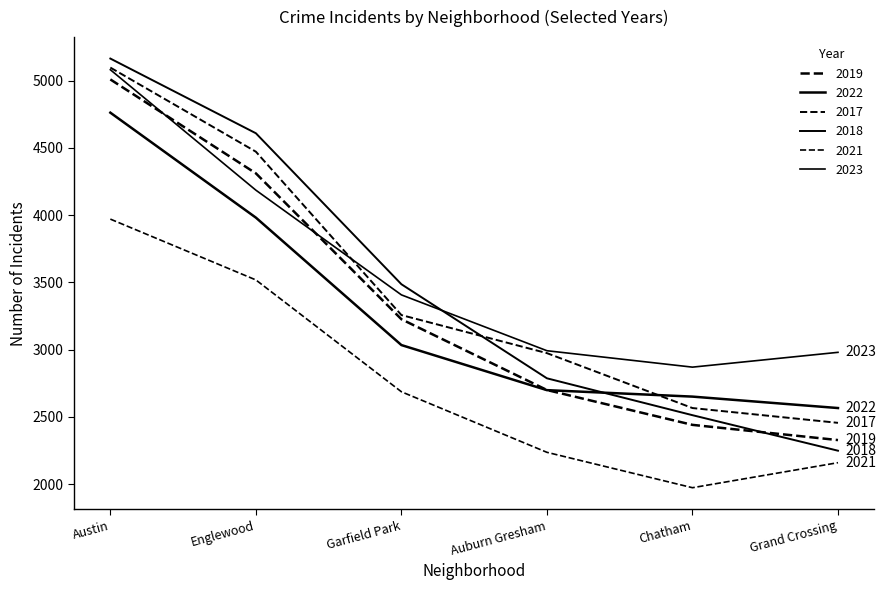

Does the chart have visible grid lines?

No